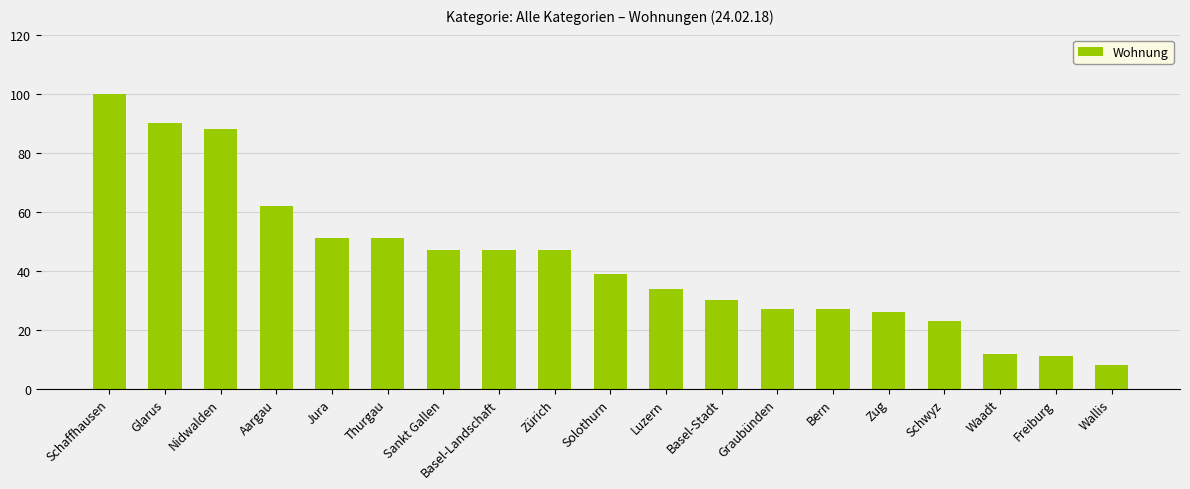

Read the value at Zürich, to the nearest 5.

45